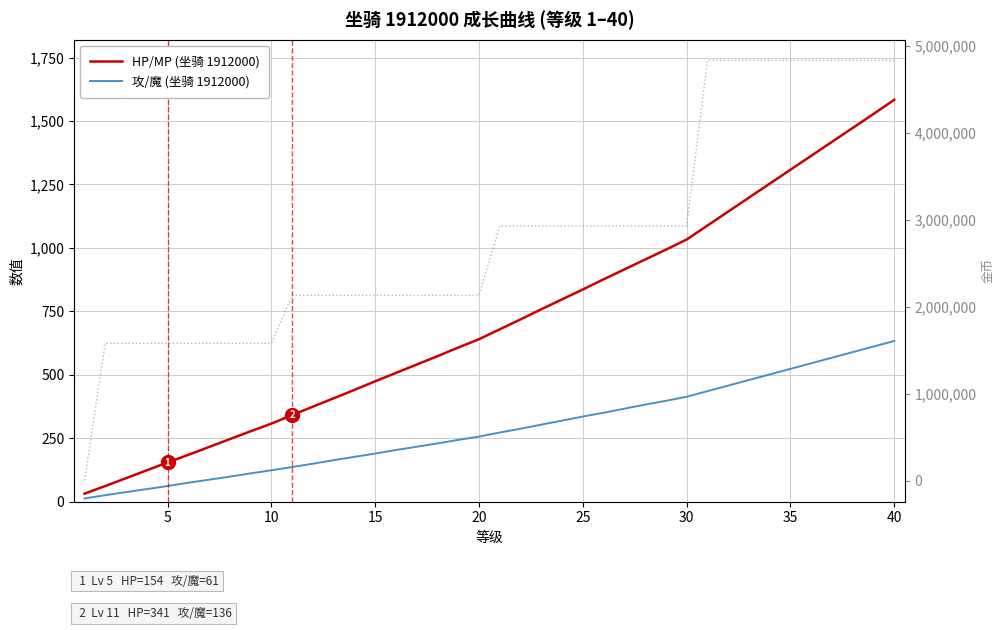

What is the difference between the maximum and minimum values in the 攻/魔 (坐骑 1912000) series?

621